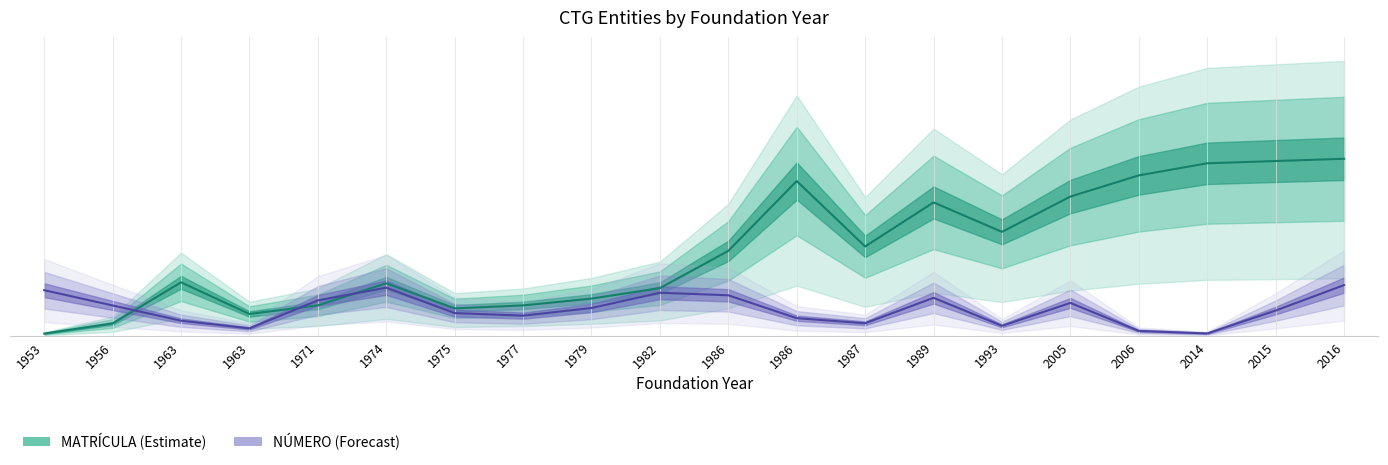

At which label does MATRÍCULA first exceed 1338?

1986